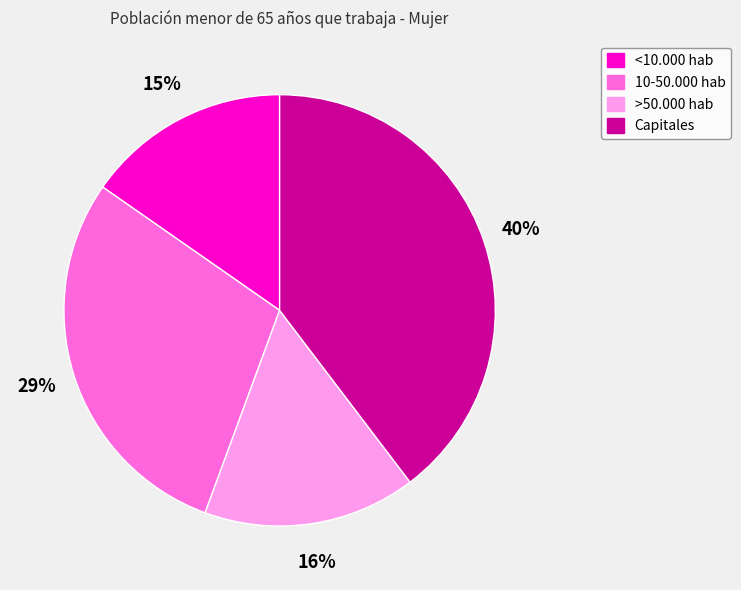

To the nearest percent, what is the average slice percentage?

25%